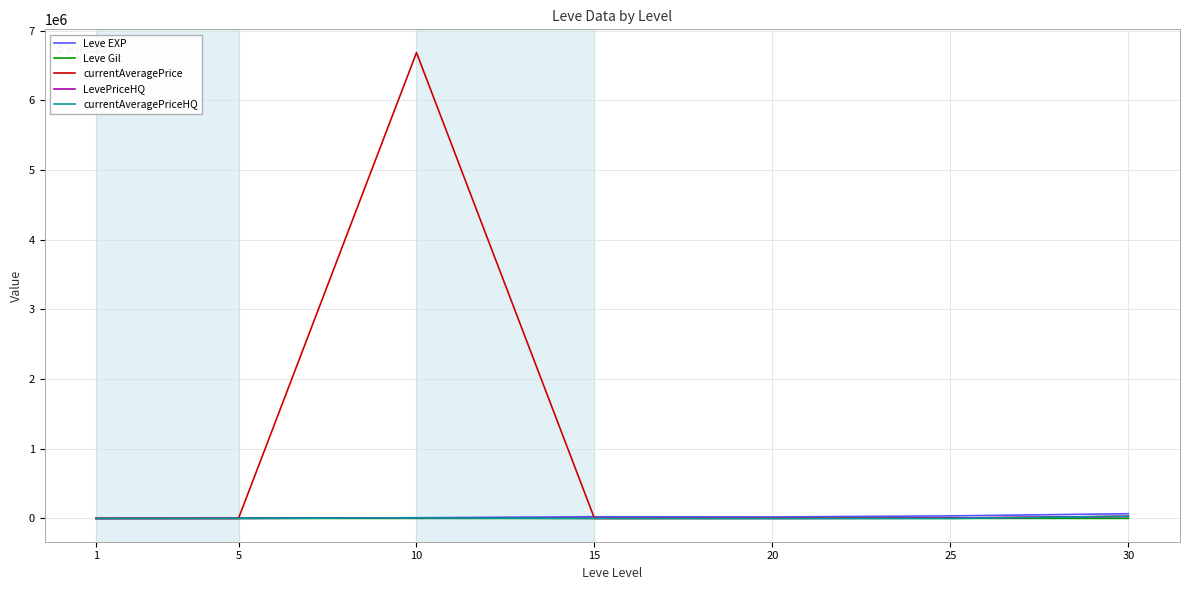

At which category is the sum across all series the highest?

10